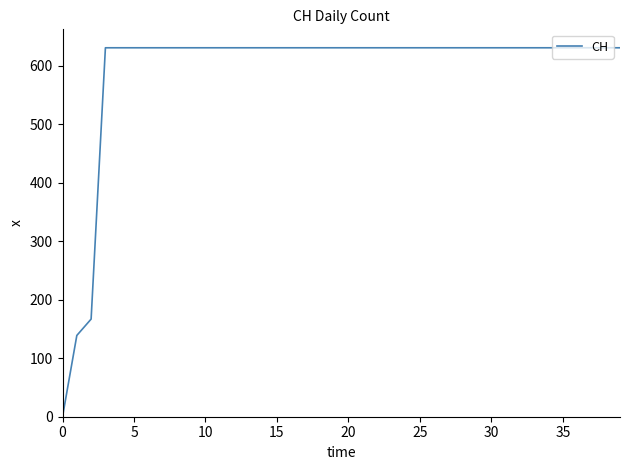

How many categories are shown in the chart?

40